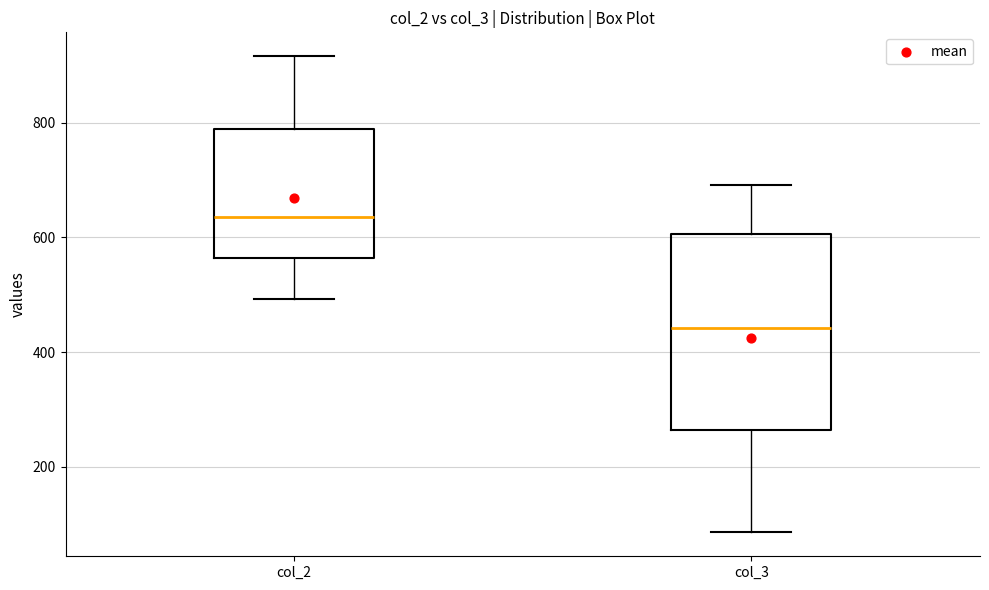

Where is the upper edge of the box for col_3 on the y-axis? The values are not printed on the chart, so give them approximately, as read against the axis.

600